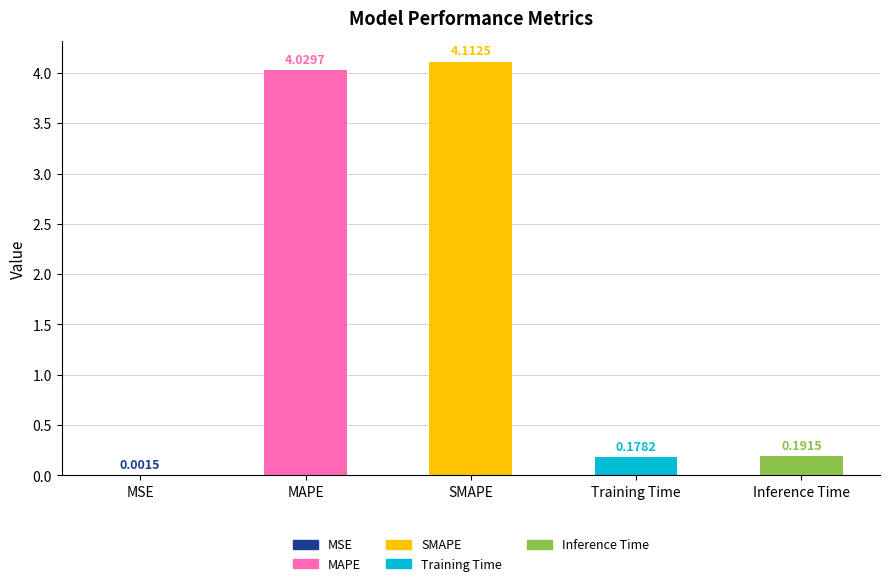

What is the ratio of the value at SMAPE to the value at MAPE?

1.0